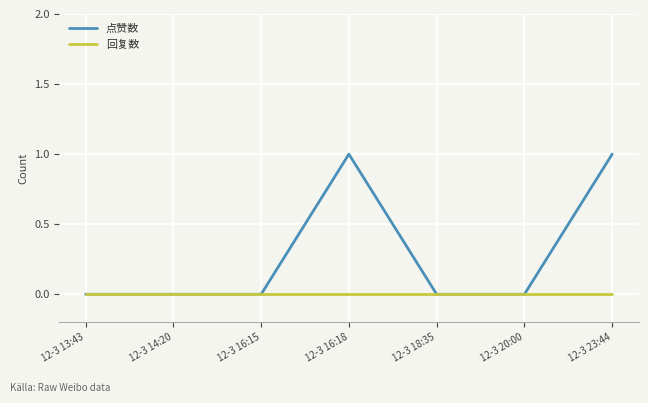

Rank the series at 12-3 23:44 from highest to lowest value.

点赞数, 回复数